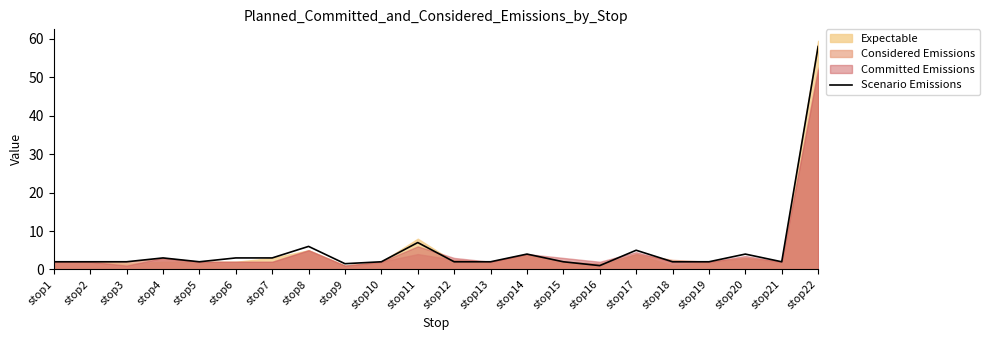

Is it true that Scenario Emissions equals 2.0 at stop13?

True